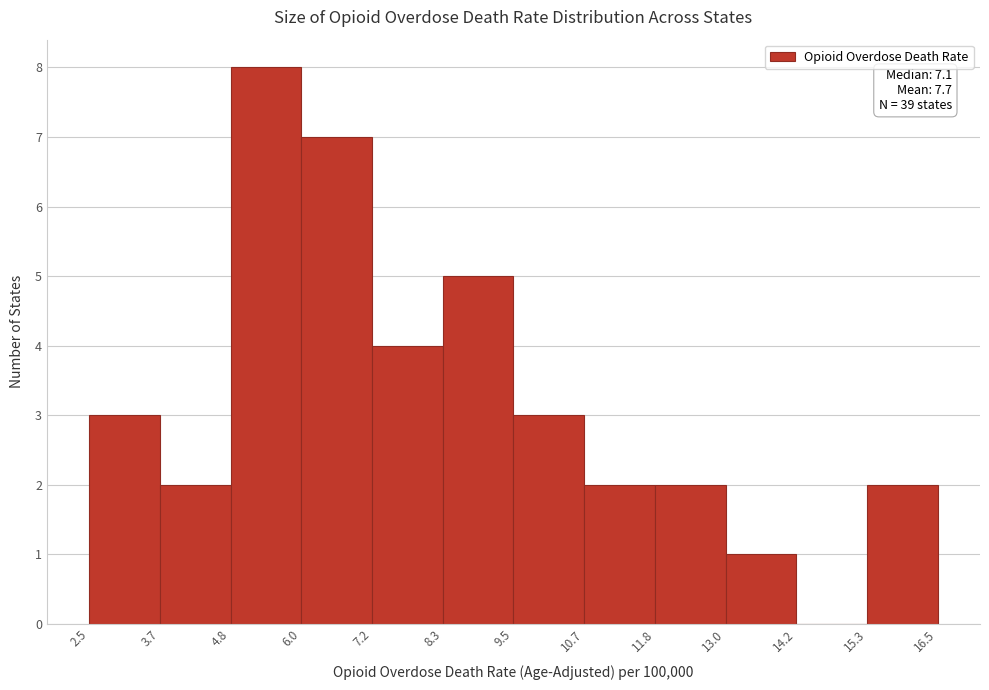

Over which range of the x-axis is the bar tallest?

4.8 to 6.0